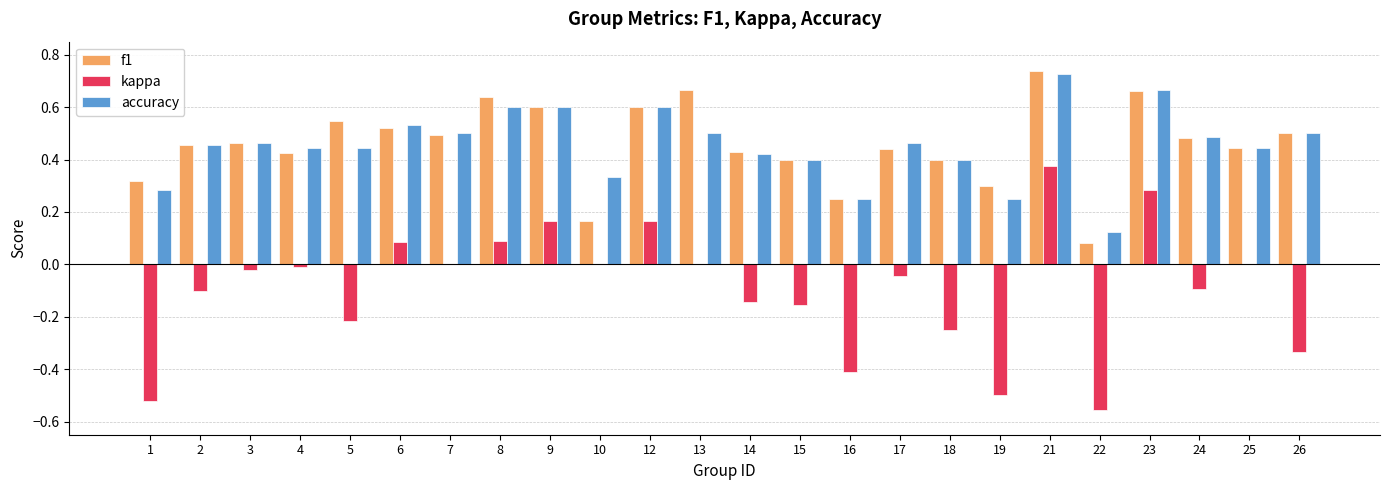

Are the bars grouped side by side (vs. stacked)?

Yes